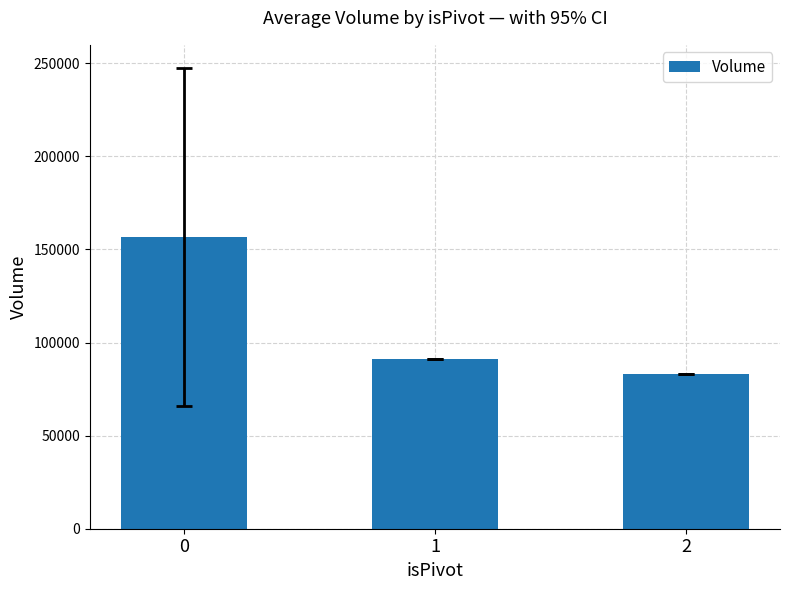

Rank the categories by value from lowest to highest.

2, 1, 0